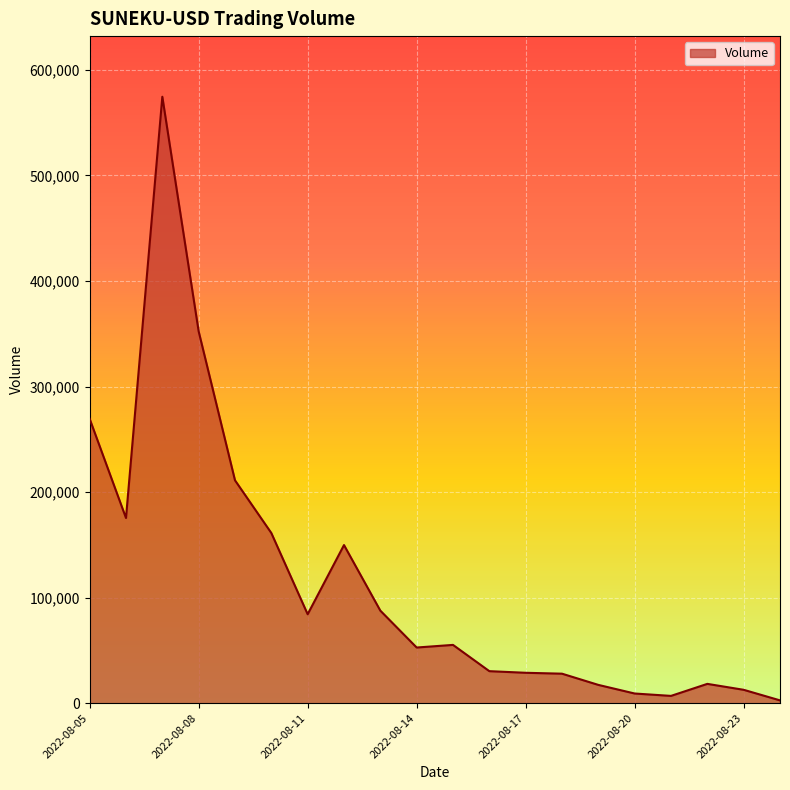

What is the maximum value shown in the chart?

574587